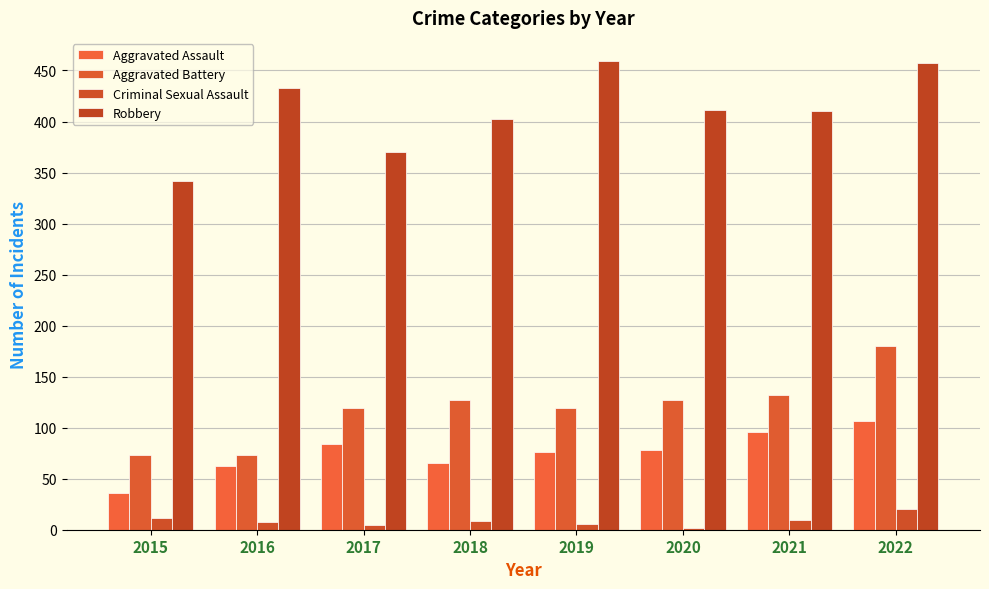

What is the value of the Aggravated Assault bar at the 3rd from the left?

84